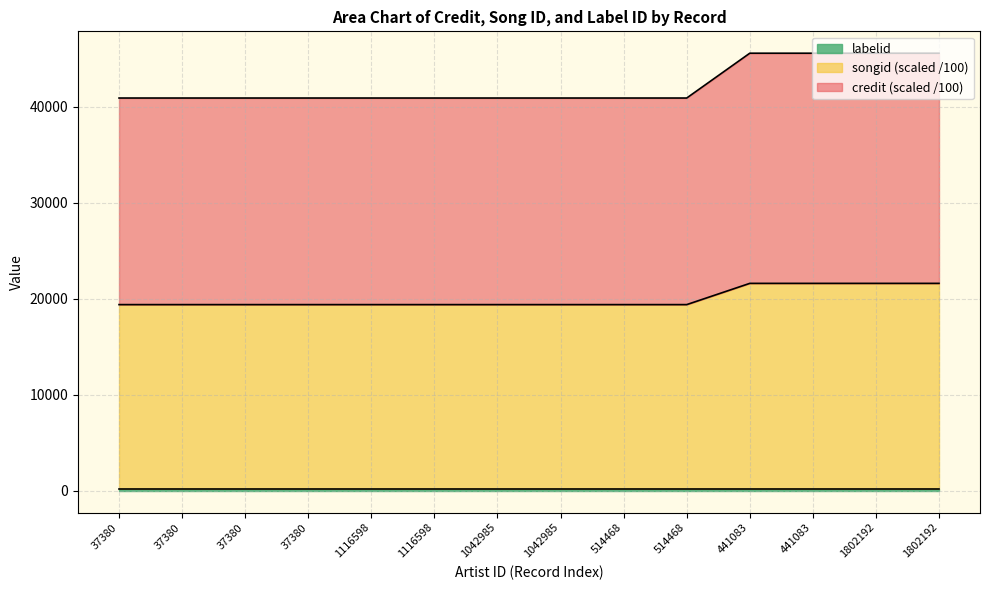

Is it true that songid equals 17783.8 at 1802192?

False